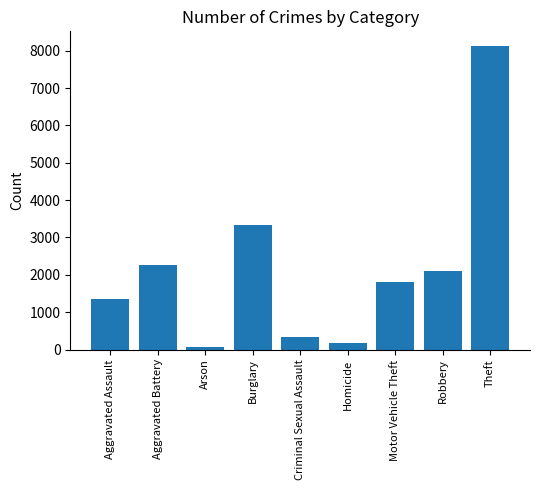

True or false: the data shows 1346 at Aggravated Assault.

True